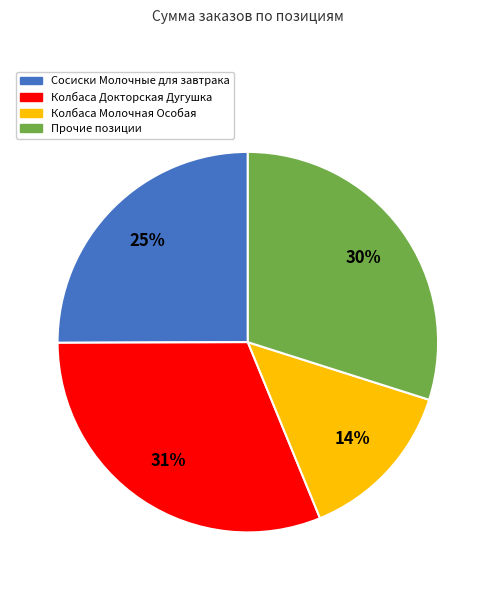

Which slice is the smallest?

Колбаса Молочная Особая